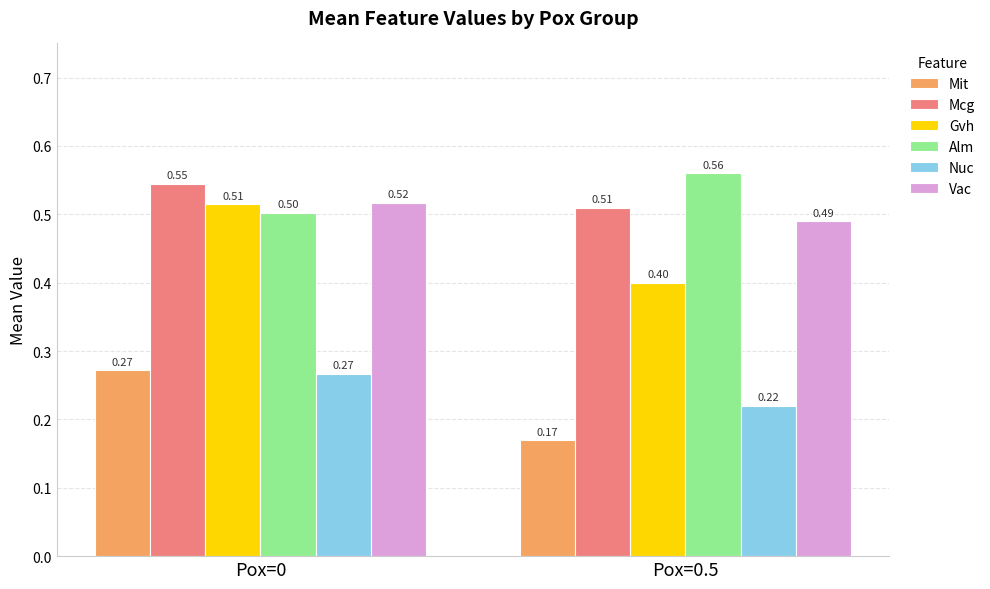

The Mit series shows 0.4 at Pox=0. True or false?

False